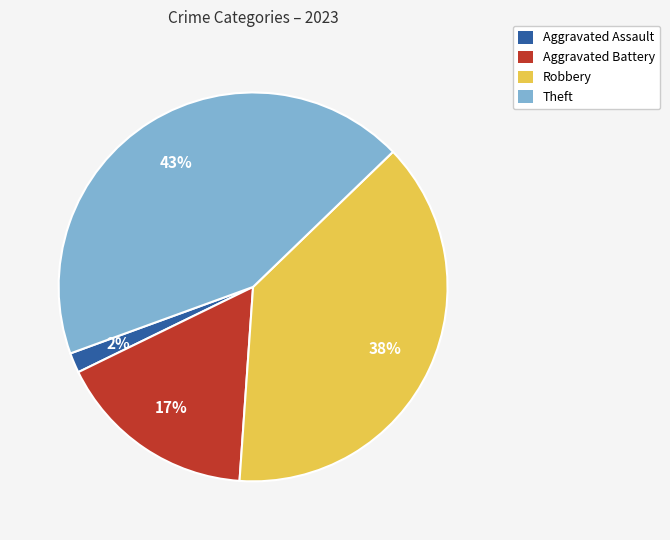

What is the largest slice in the pie chart?

Theft